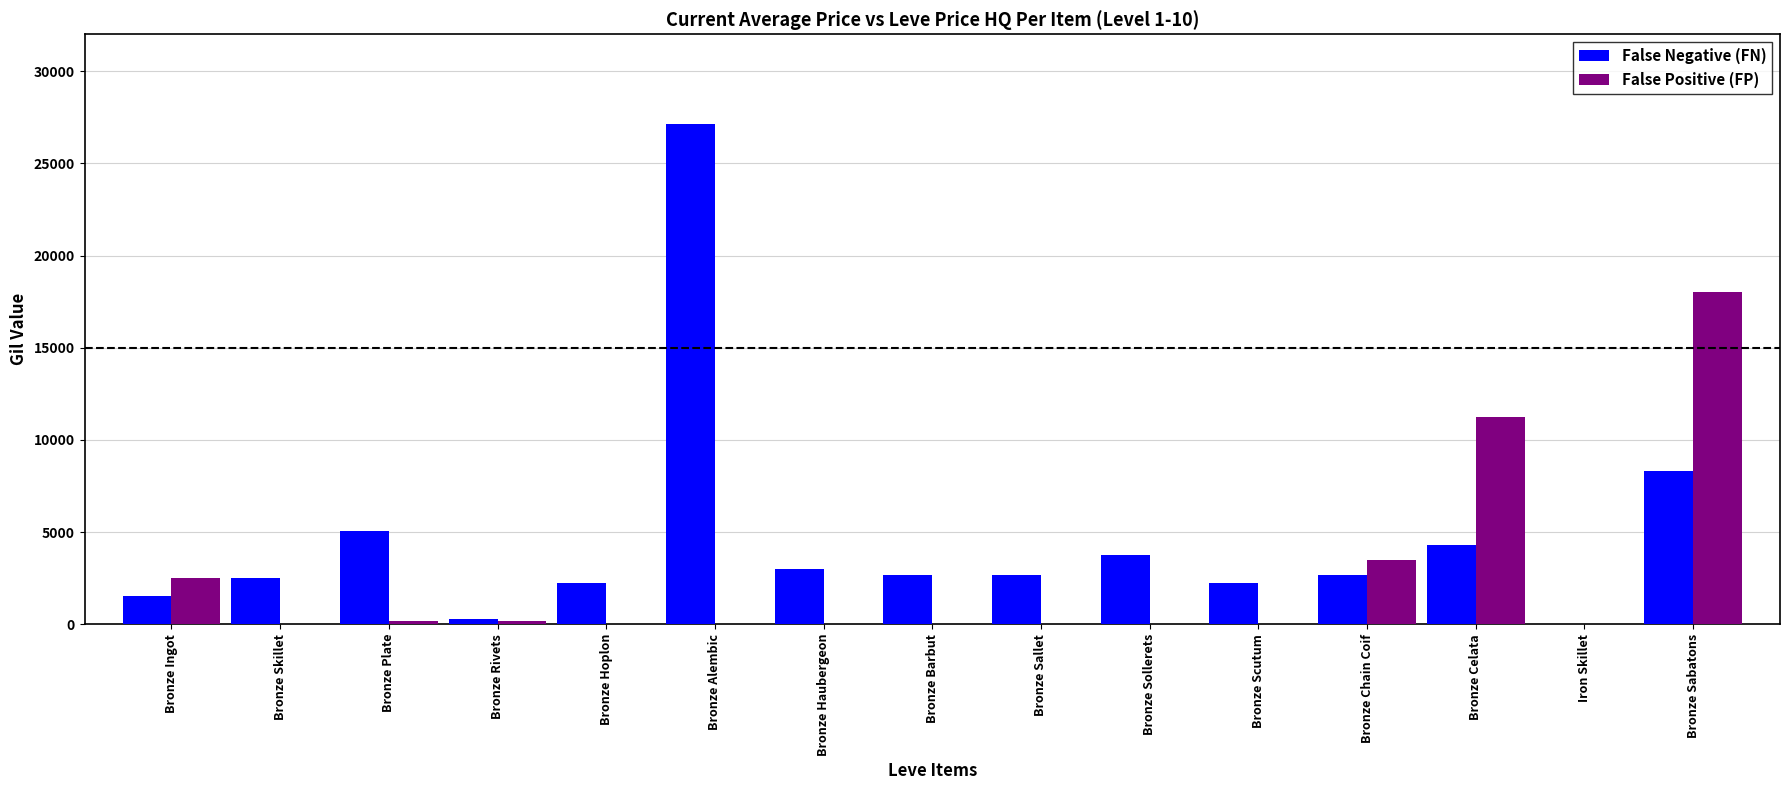

True or false: False Positive (FP) has a value of 0.0 at Bronze Sollerets.

True